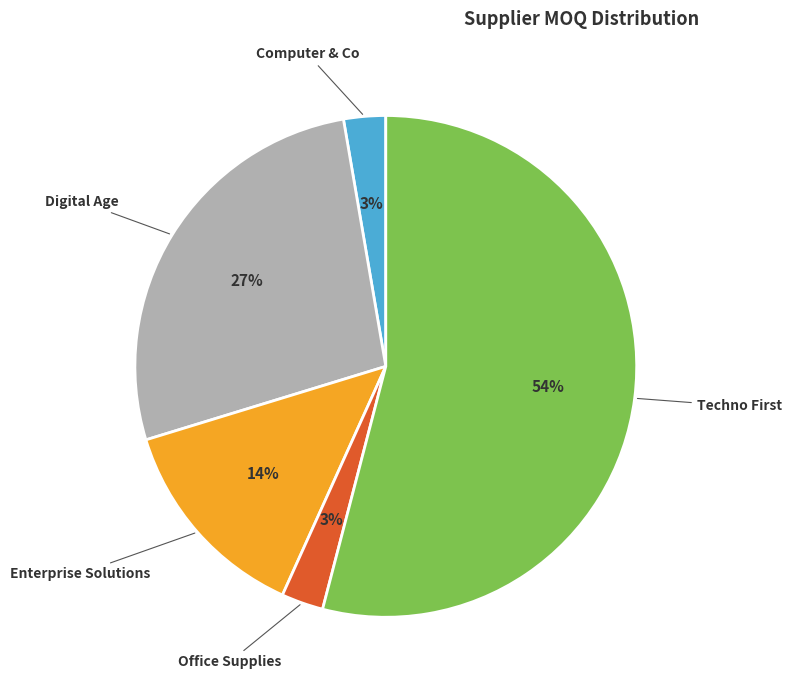

The Enterprise Solutions slice represents 14% of the pie. True or false?

True